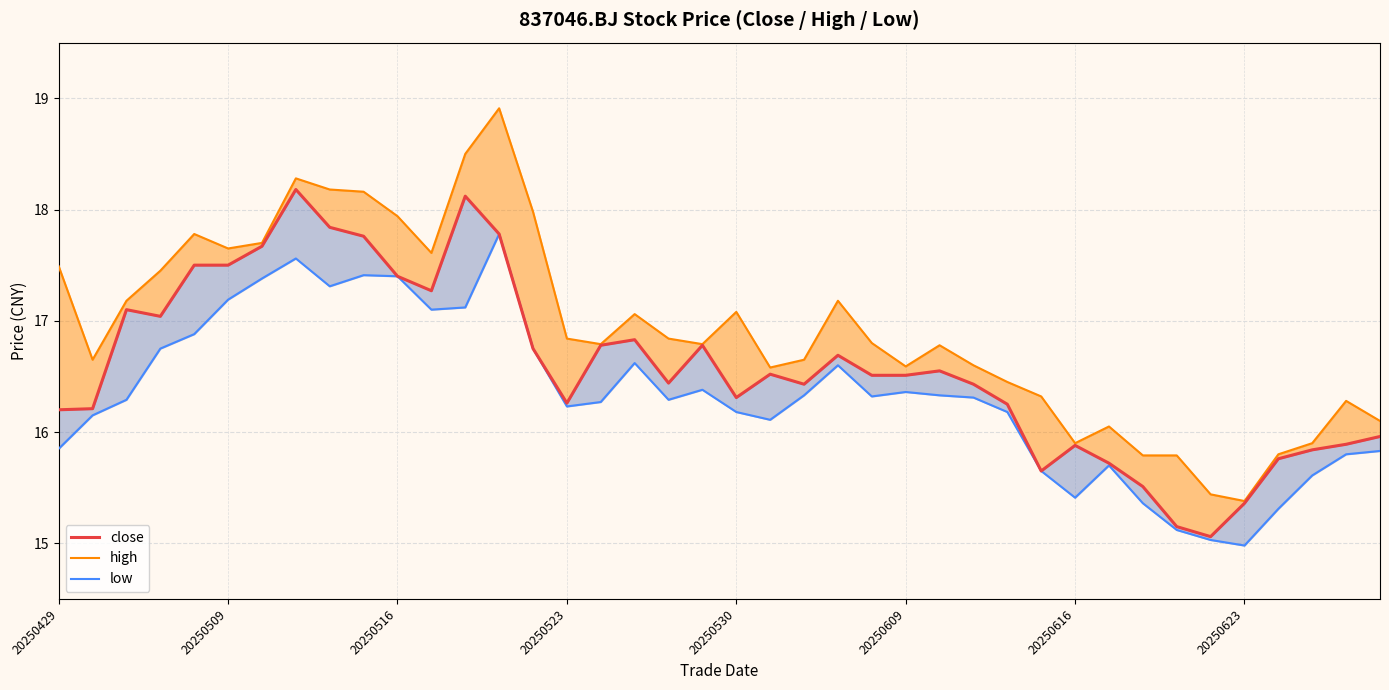

List the series in order of their peak value, highest first.

high, close, low